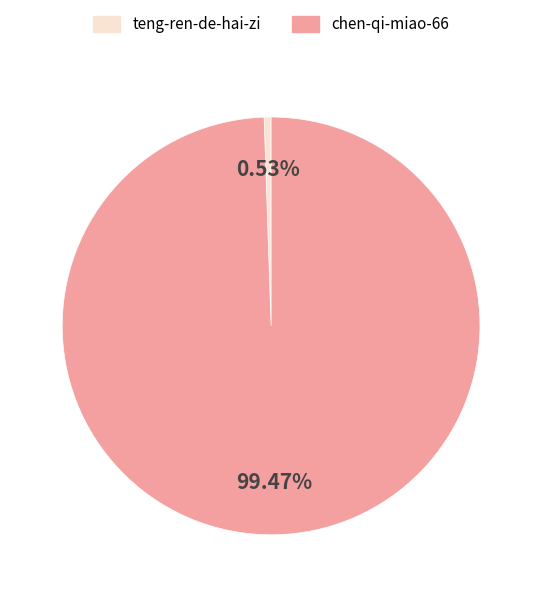

What is the smallest slice in the pie chart?

teng-ren-de-hai-zi